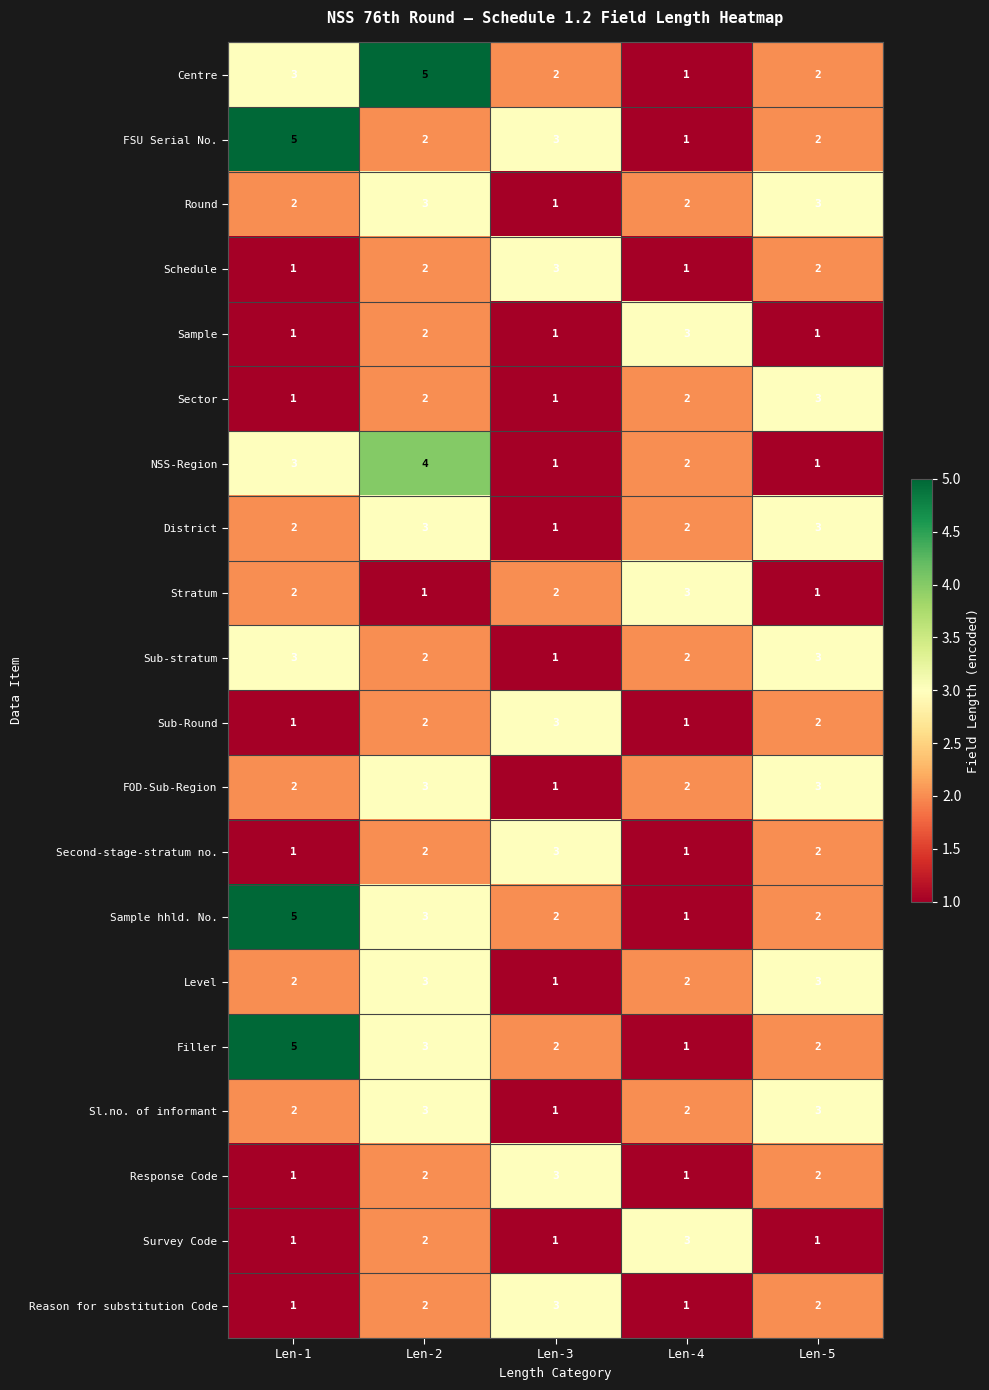

Count the number of categories in the chart.

5